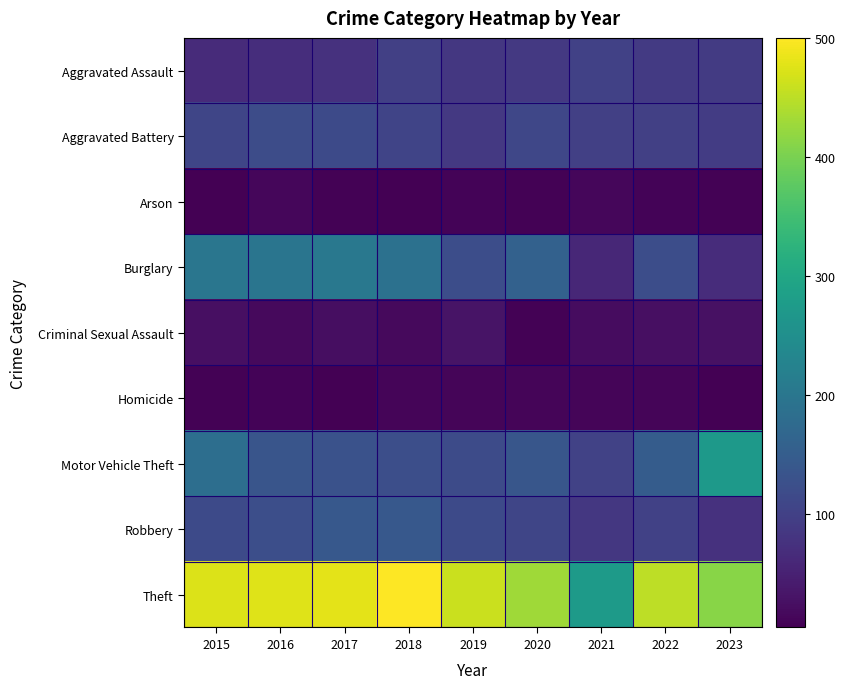

Which label corresponds to the smallest value in the chart?

2018